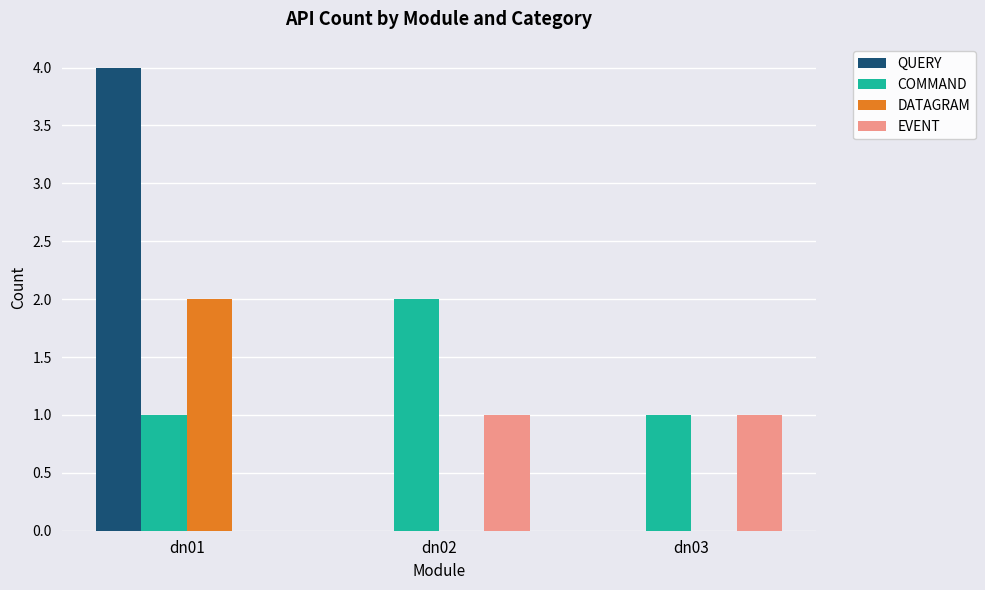

What is the sum of all QUERY values?

4